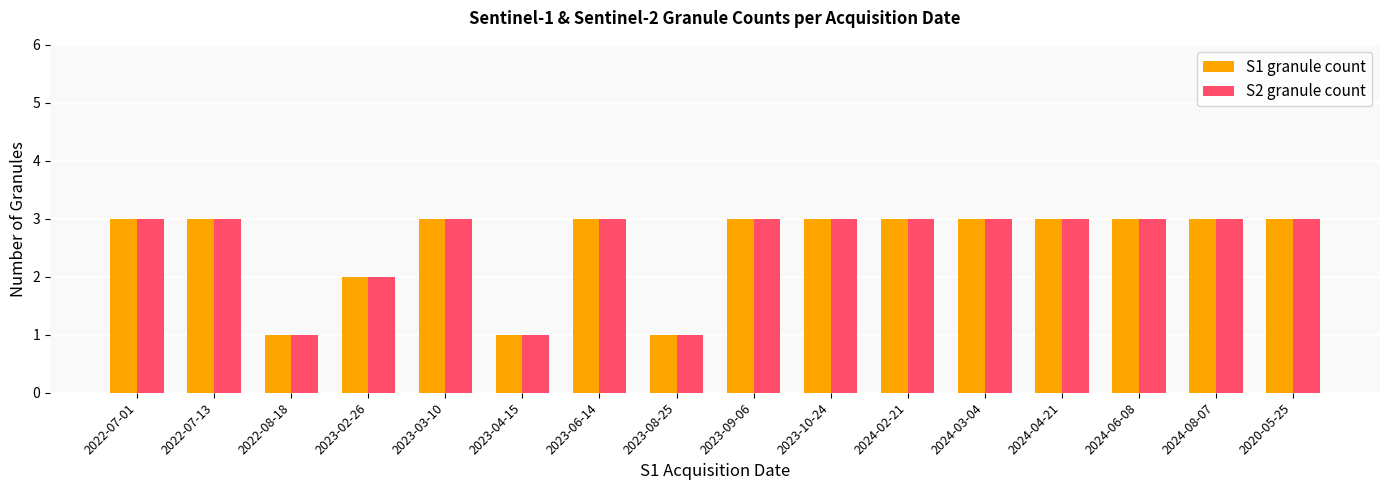

Is the value of S1 granule count at 2023-08-25 greater than the value of S2 granule count at 2022-07-13?

No